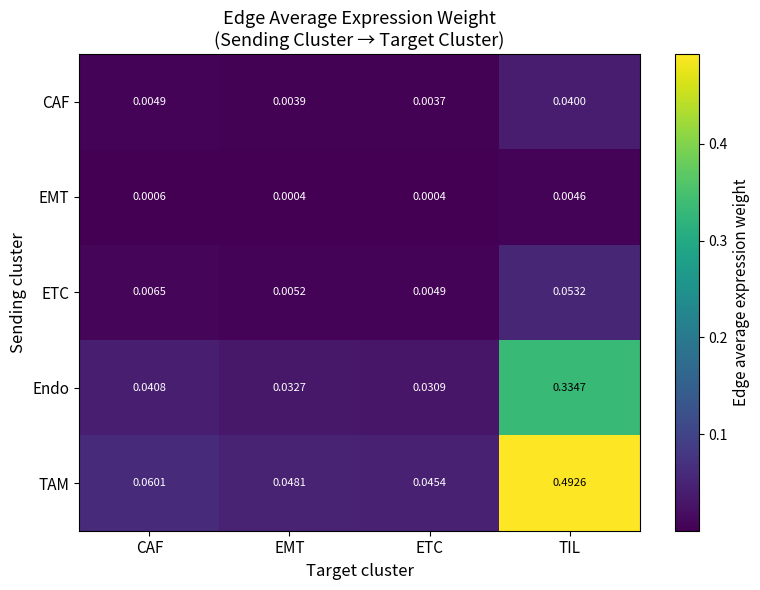

How many categories are shown in the chart?

4